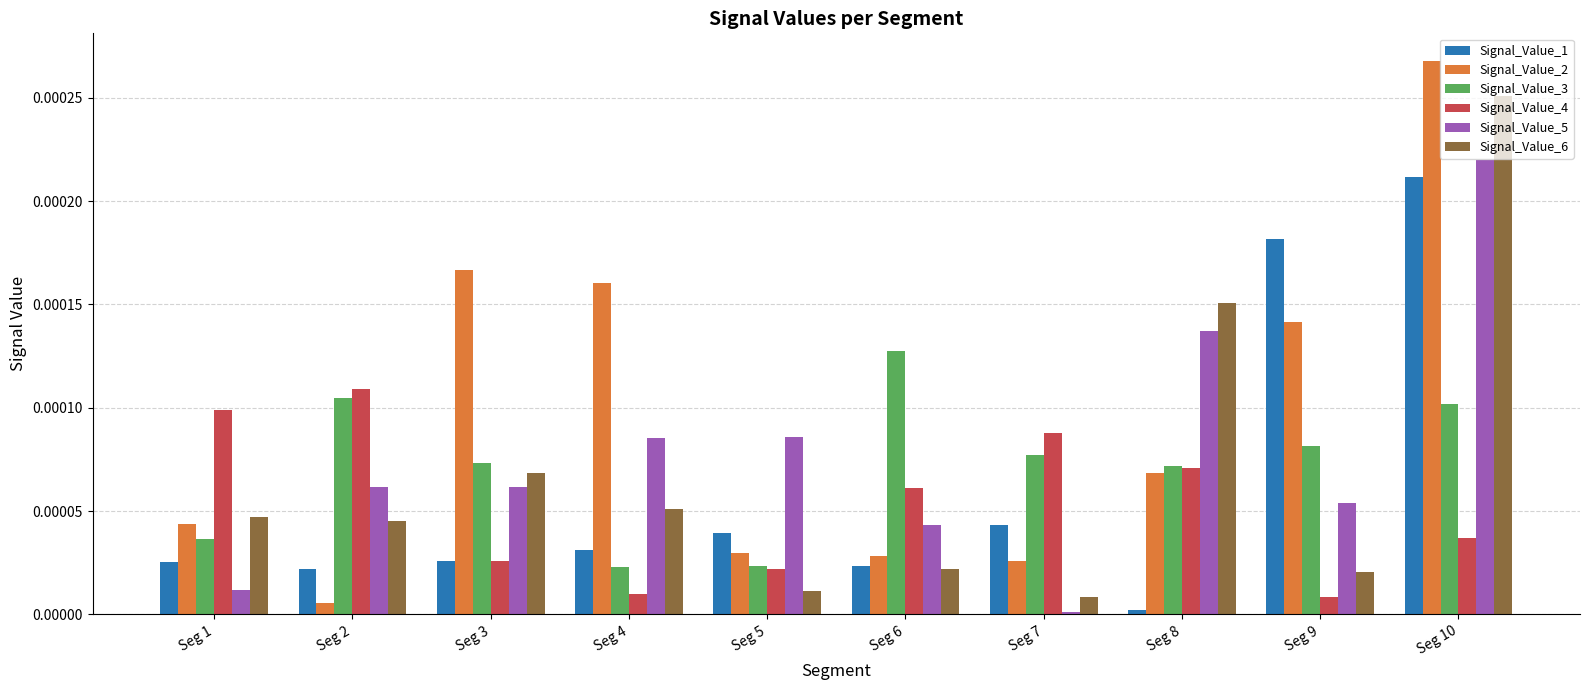

How many categories are shown in the chart?

10